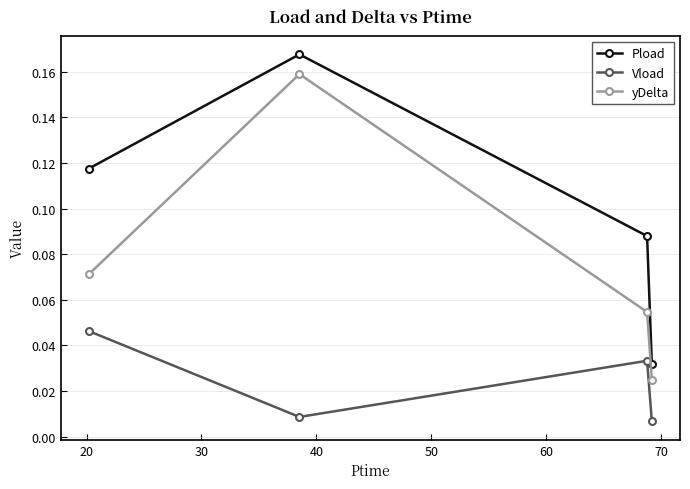

In yDelta, how many points are higher than both neighbors (excluding endpoints)?

1